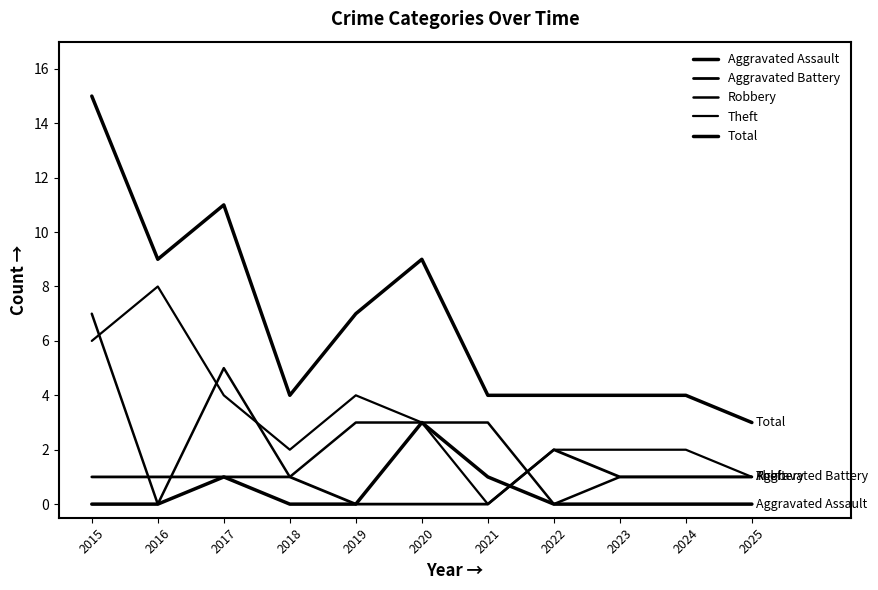

How many lines are shown in the chart?

5